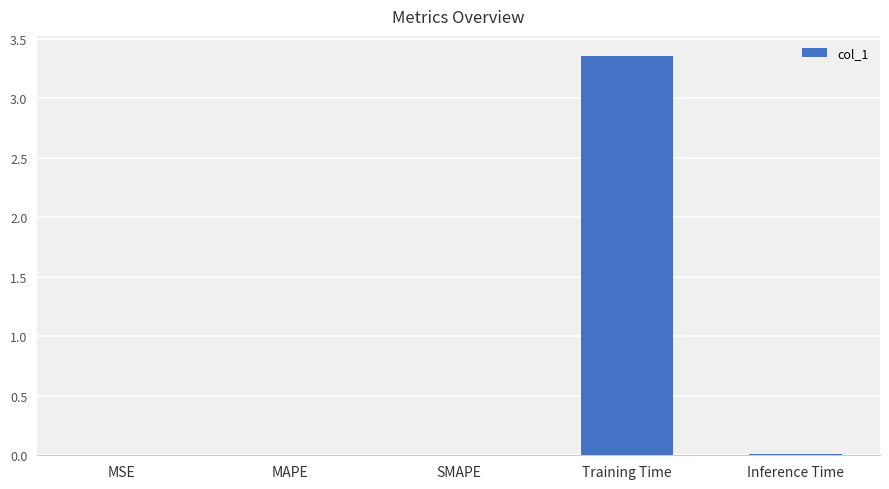

True or false: the data shows 0.0 at MAPE.

True